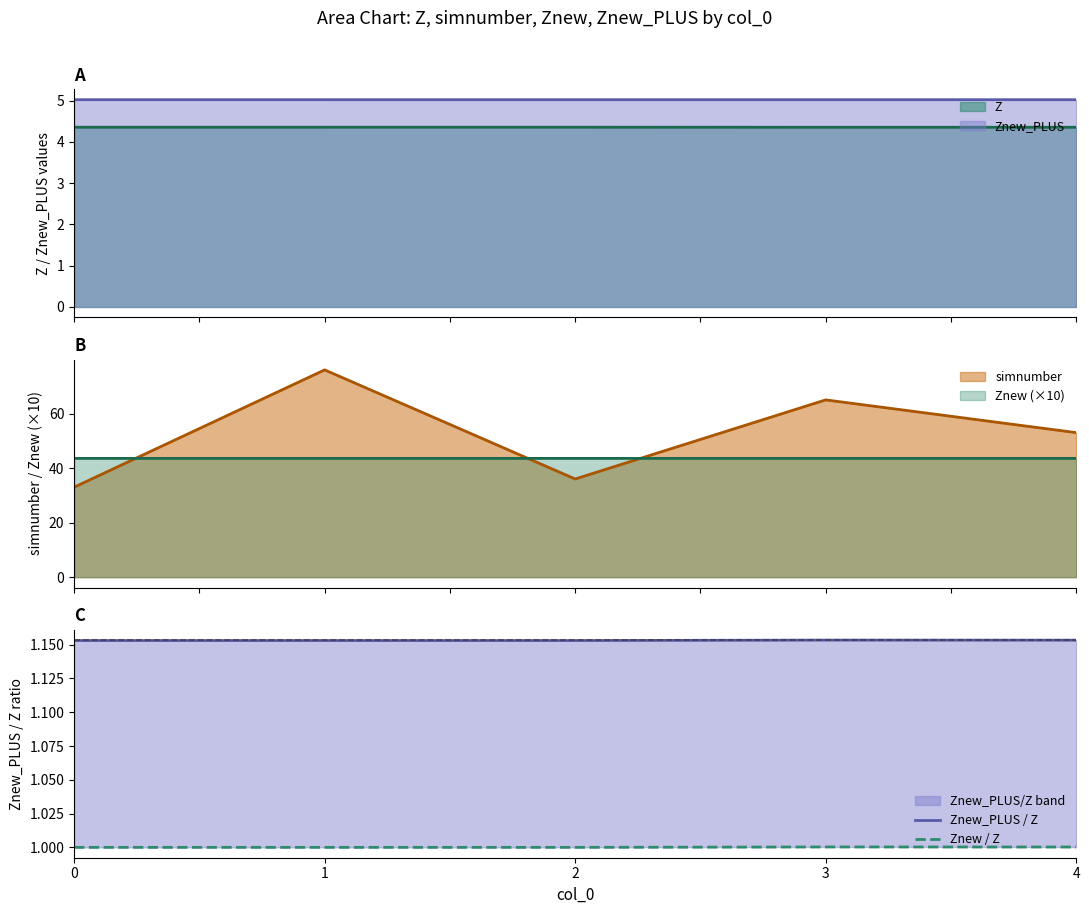

True or false: Znew / Z has a value of 0.6 at 1.

False